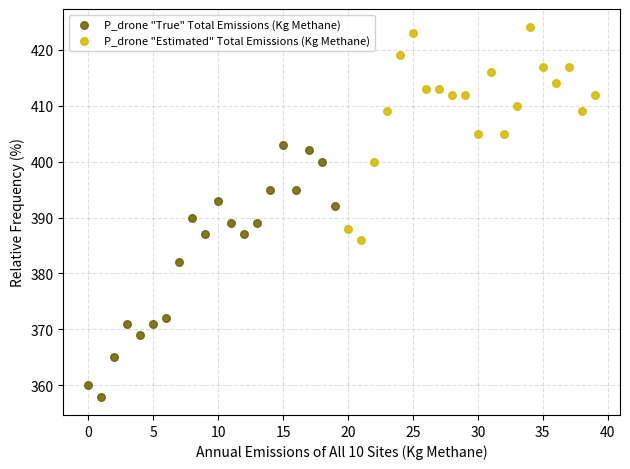

Which series has the widest spread of Y values?

P_drone "True" Total Emissions (Kg Methane)